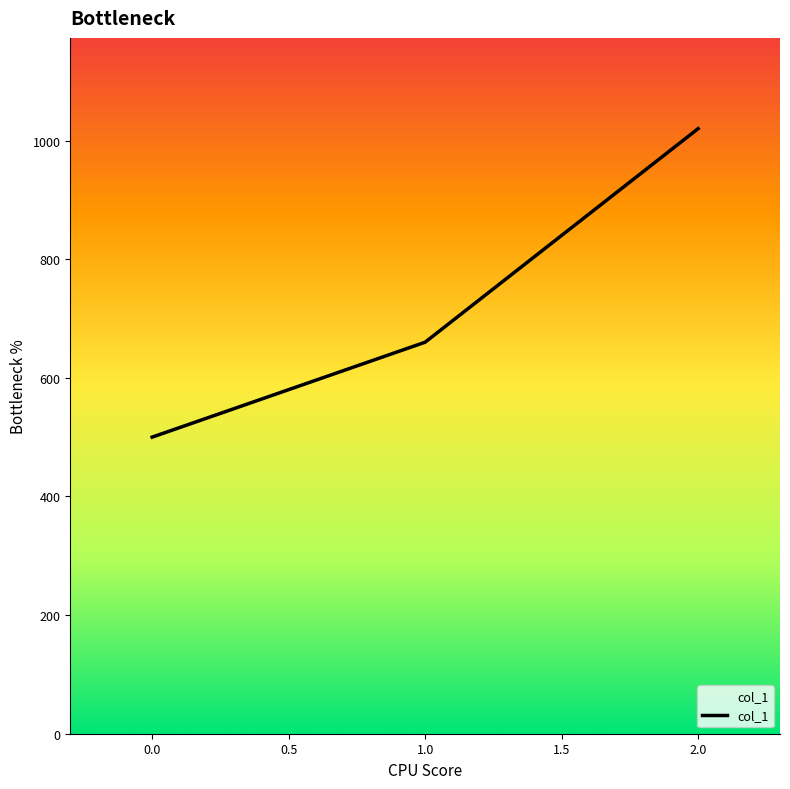

What is the approximate value at 2.0?

1020